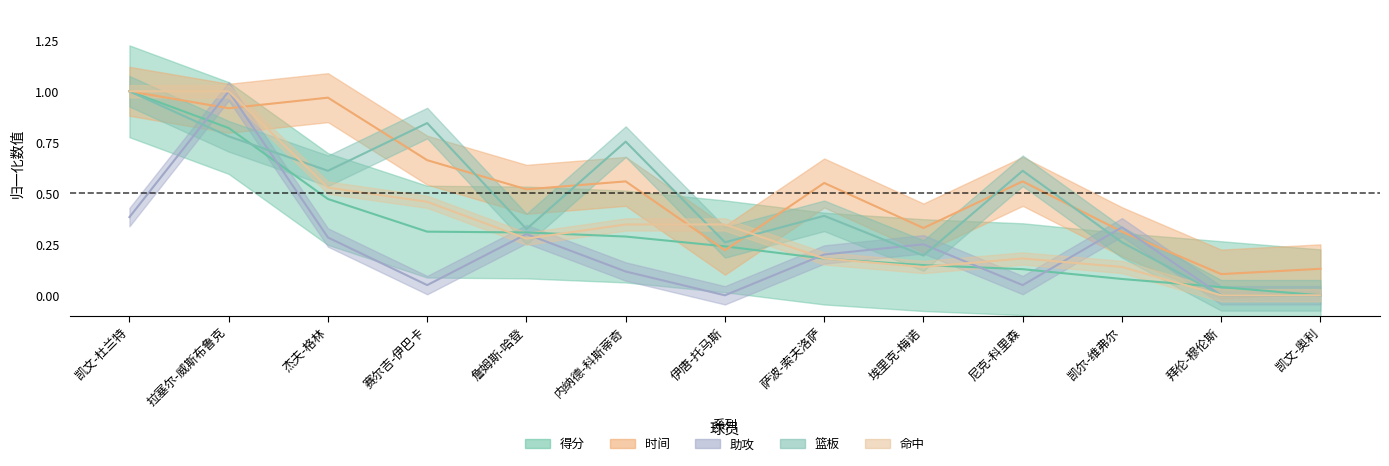

Rank the categories by 时间 value from lowest to highest.

拜伦-穆伦斯, 凯文-奥利, 伊唐-托马斯, 凯尔-维弗尔, 埃里克-梅诺, 詹姆斯-哈登, 萨波-索夫洛萨, 内纳德-科斯蒂奇, 尼克-科里森, 赛尔吉-伊巴卡, 拉塞尔-威斯布鲁克, 杰夫-格林, 凯文-杜兰特